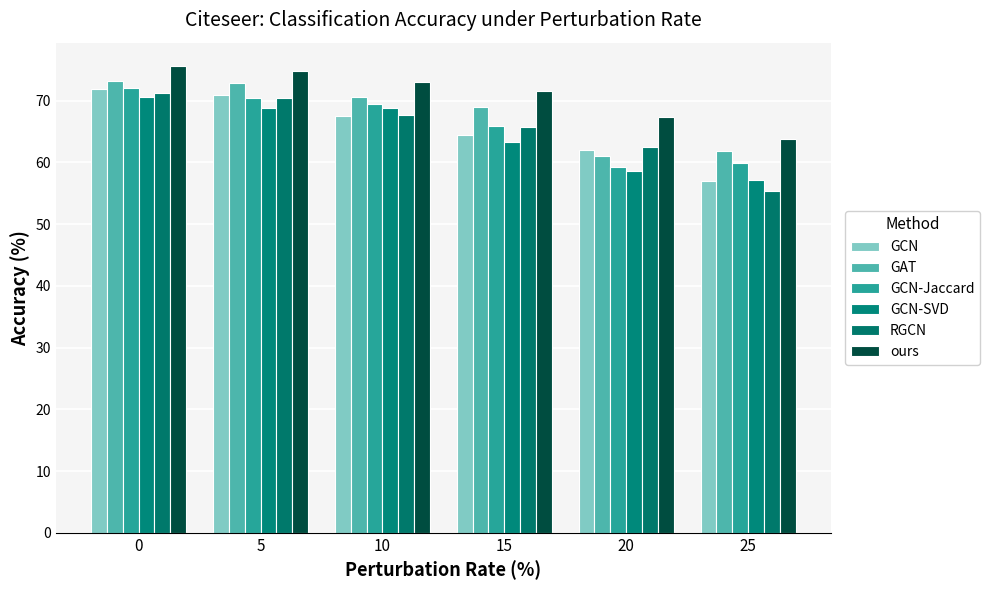

What is the minimum value shown in the chart?

55.4